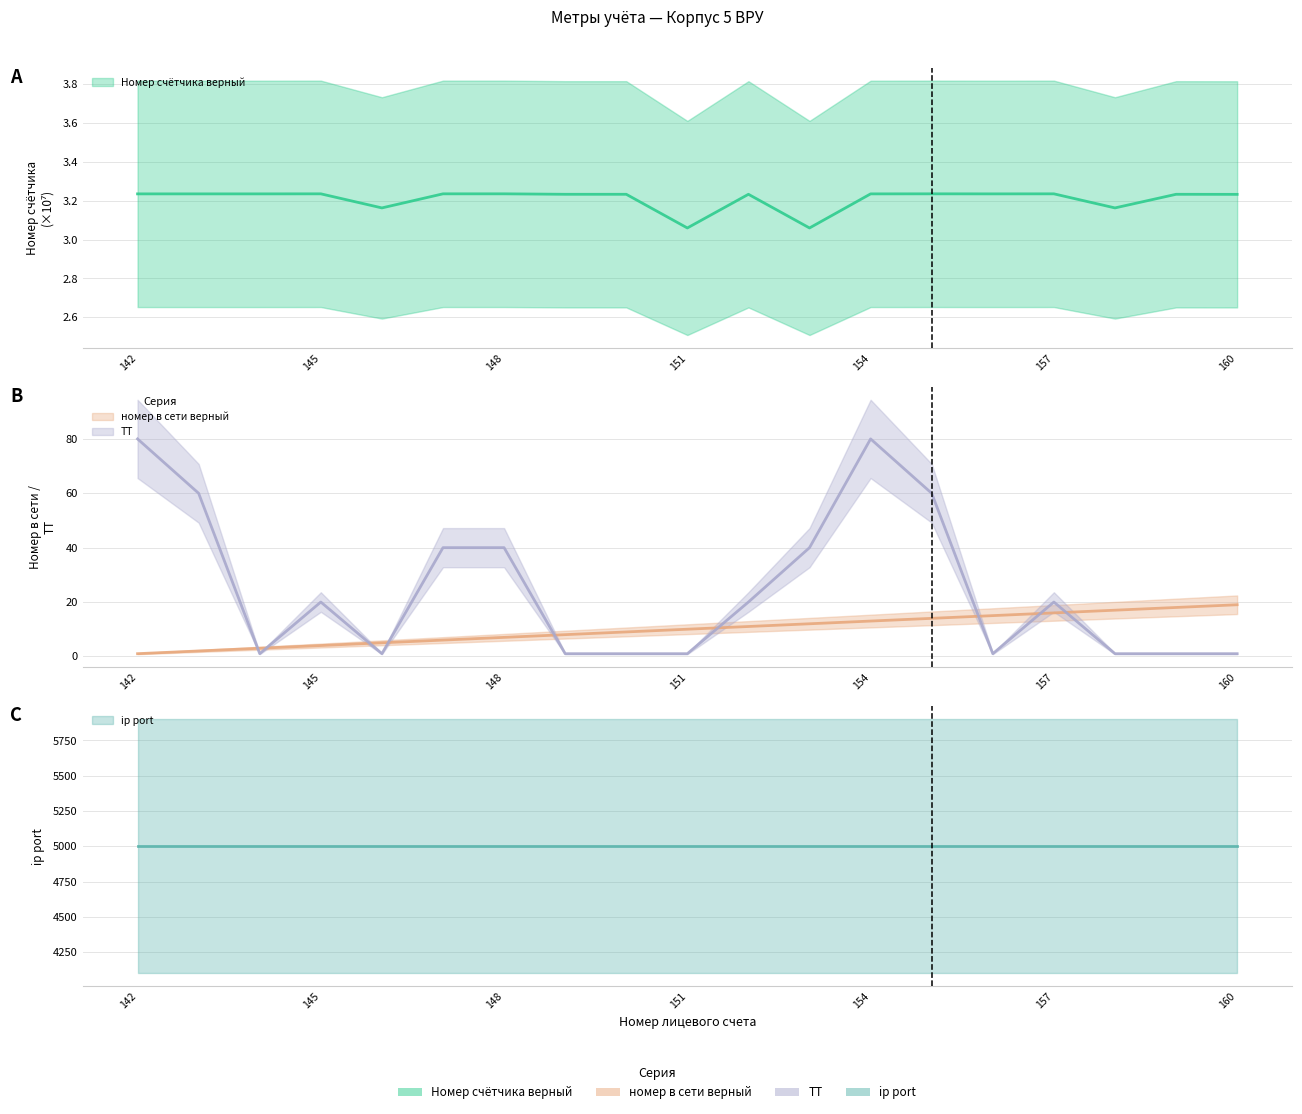

What is the total value across all series at 151?

14.1